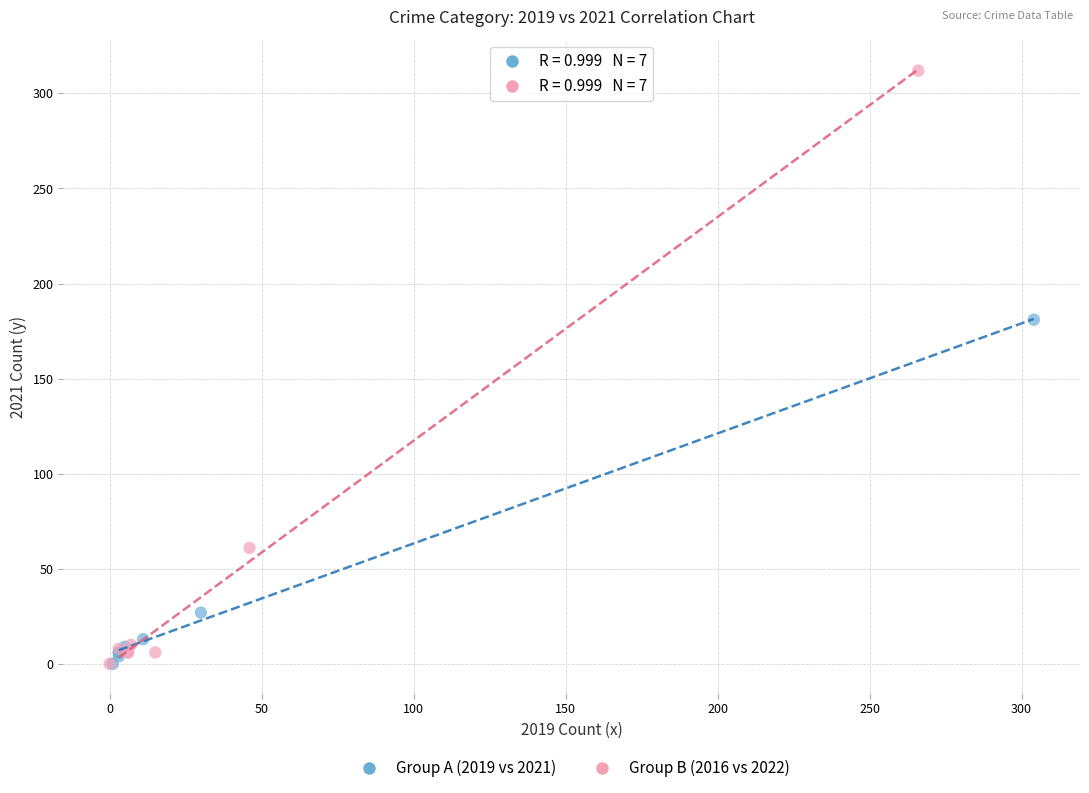

Which series has the largest Y range (max minus min)?

Group B (2016 vs 2022)